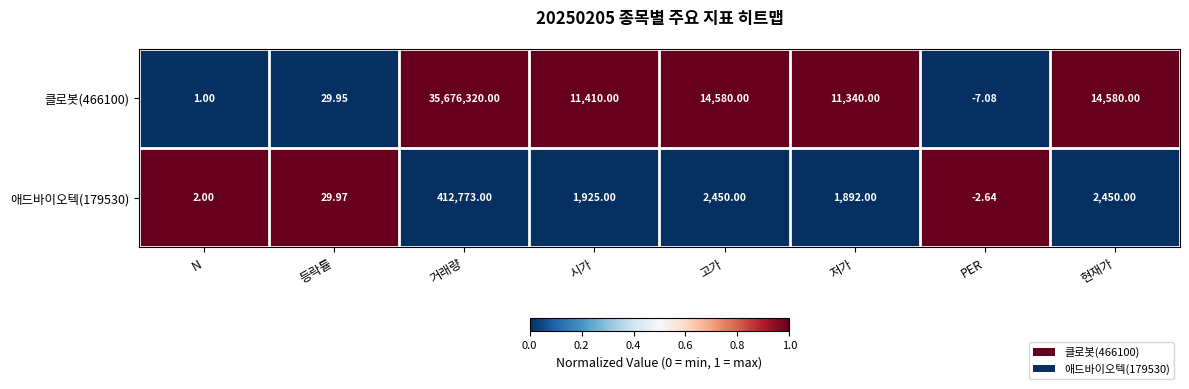

Is the value of 애드바이오텍(179530) at 거래량 greater than the value of 클로봇(466100) at 현재가?

Yes